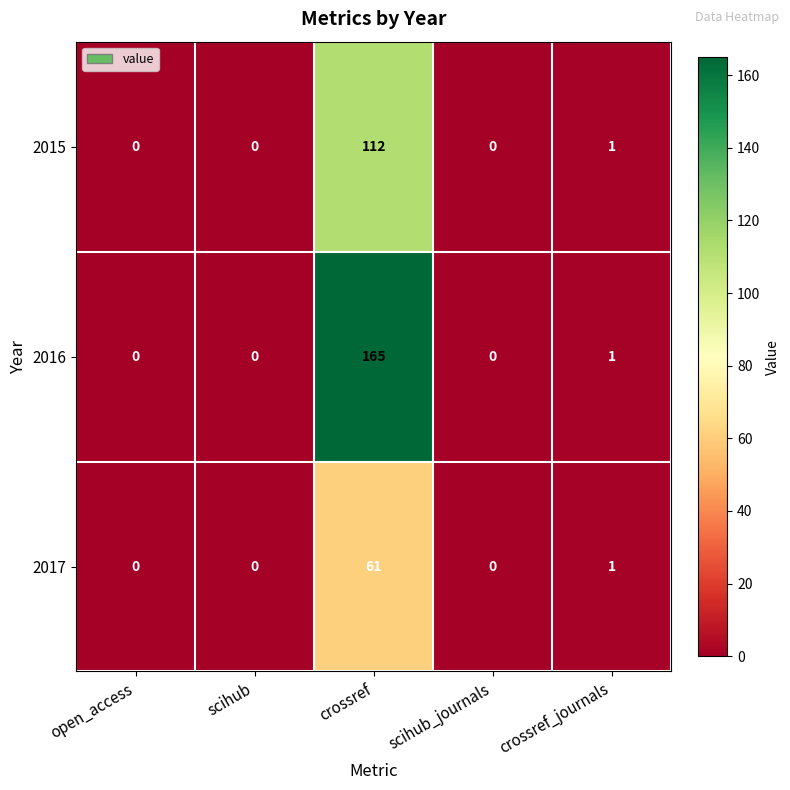

What is the greatest value displayed?

165